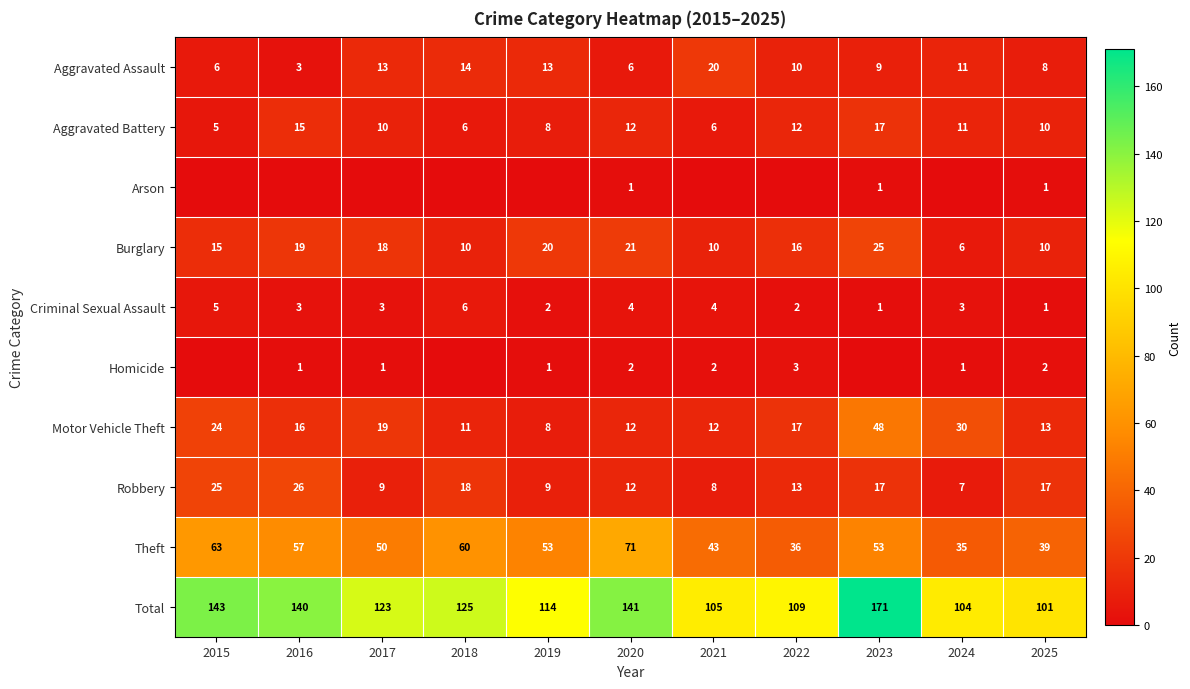

At which category is the sum across all series the highest?

2023